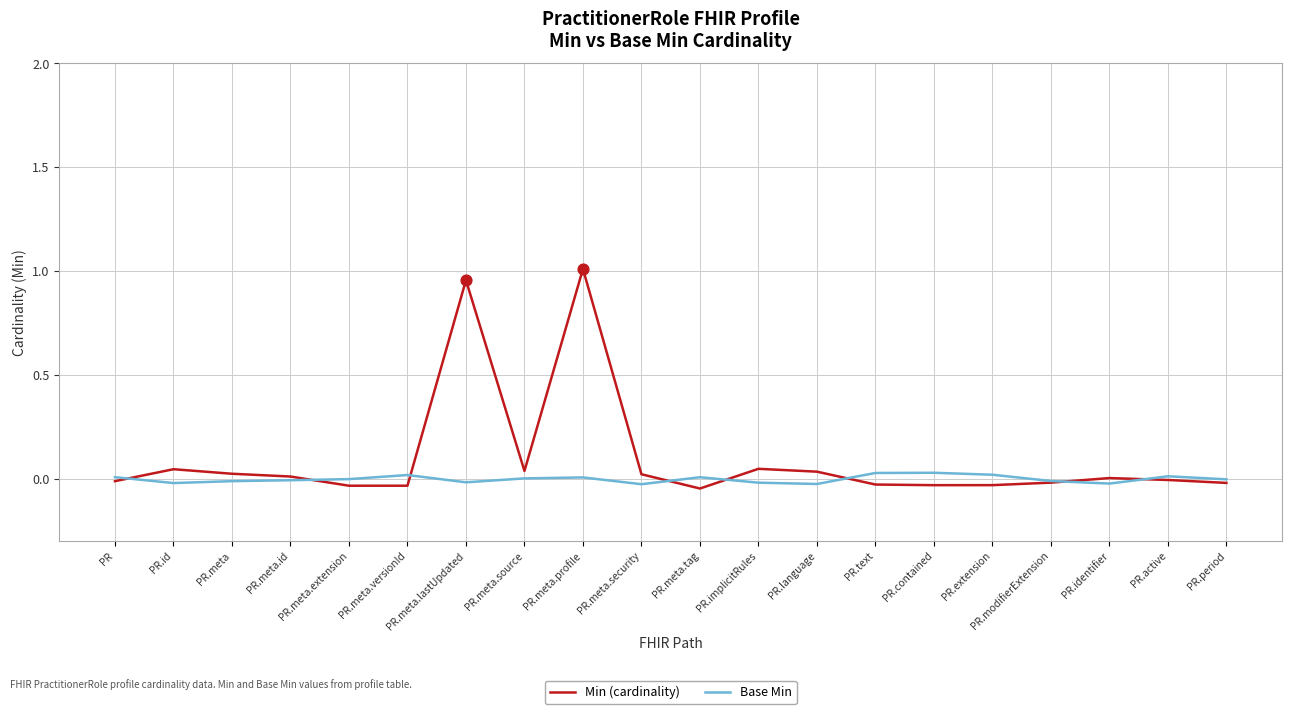

Which series has the largest total across all categories?

Min (cardinality)